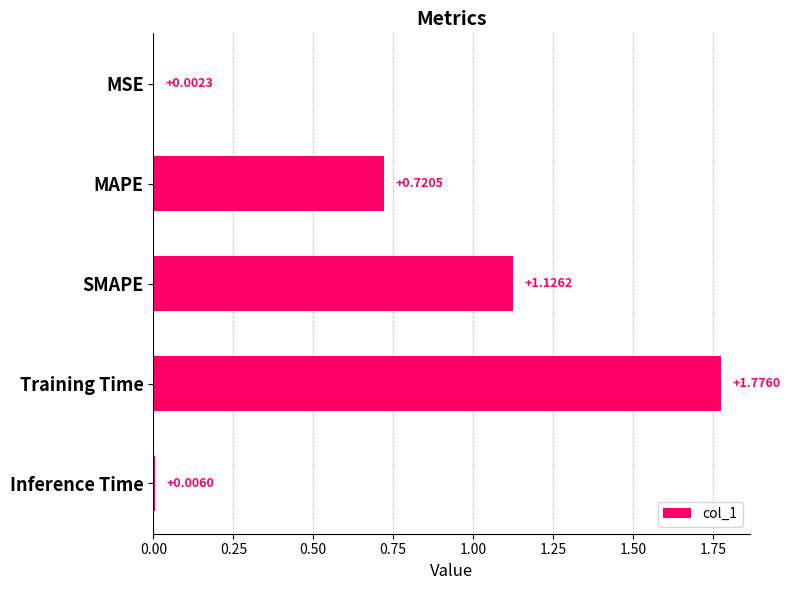

At which label is the value closest to 0?

MSE